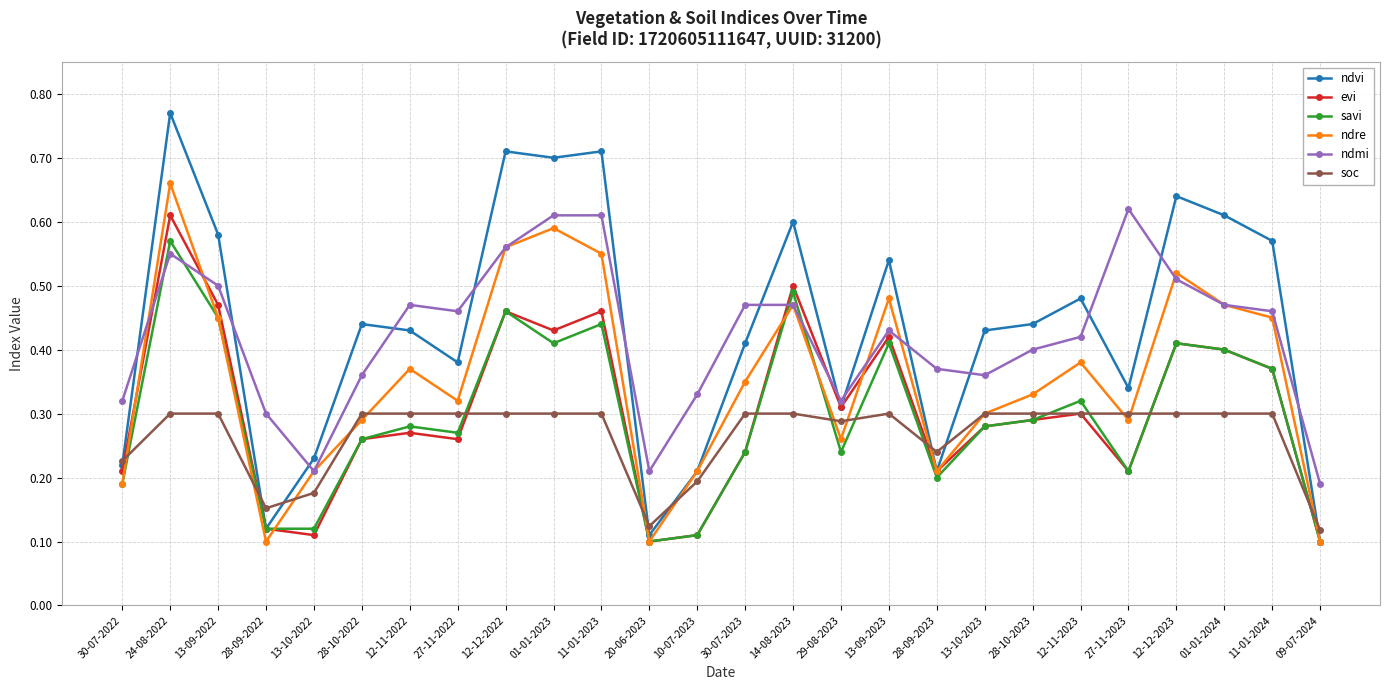

Is it true that evi equals 0.2 at 12-11-2022?

False